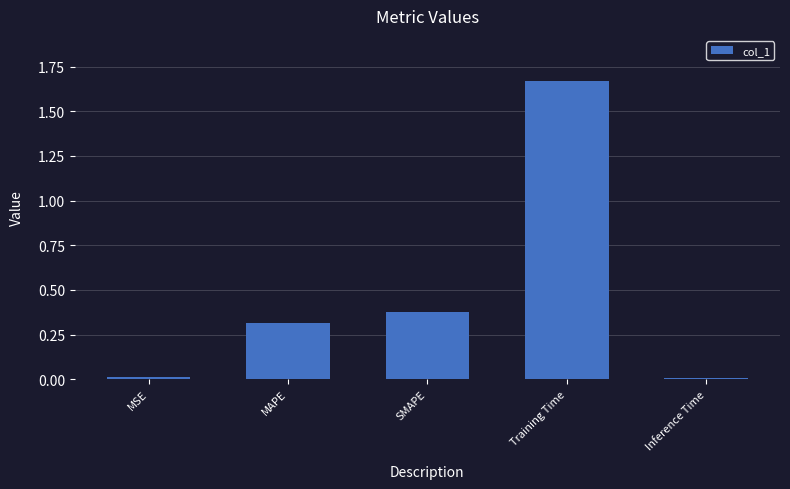

What is the sum of the values at SMAPE and Training Time?

2.0